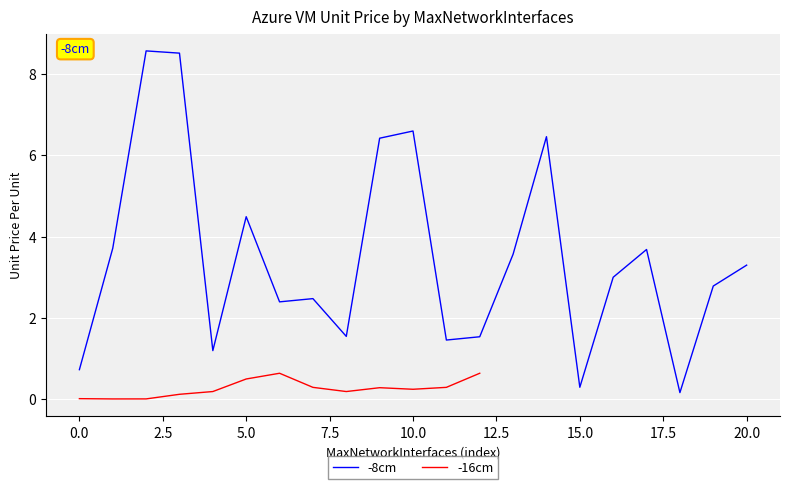

What is the highest value of the -8cm series?

8.6